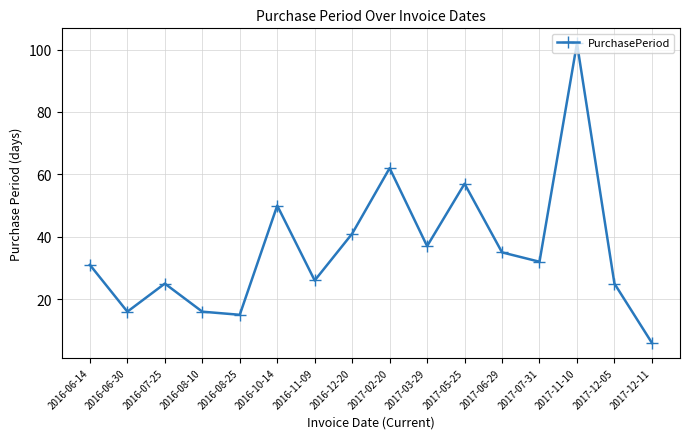

What is the change in value from 2017-02-20 to 2017-03-29?

-25